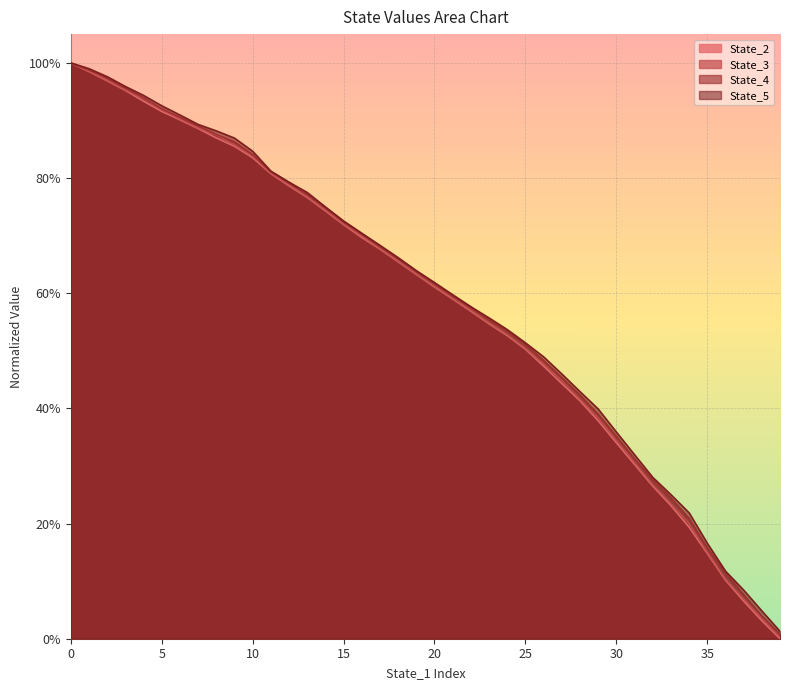

What is the label of the 29th point from the right?

11